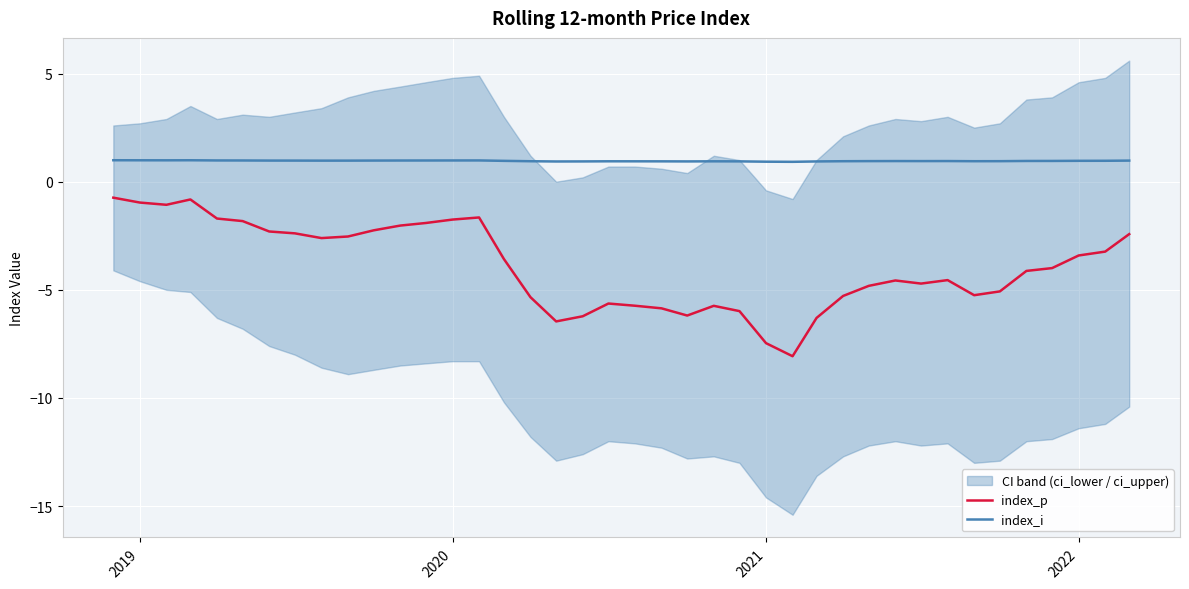

True or false: index_i has more than 1 points higher than both neighbors.

True